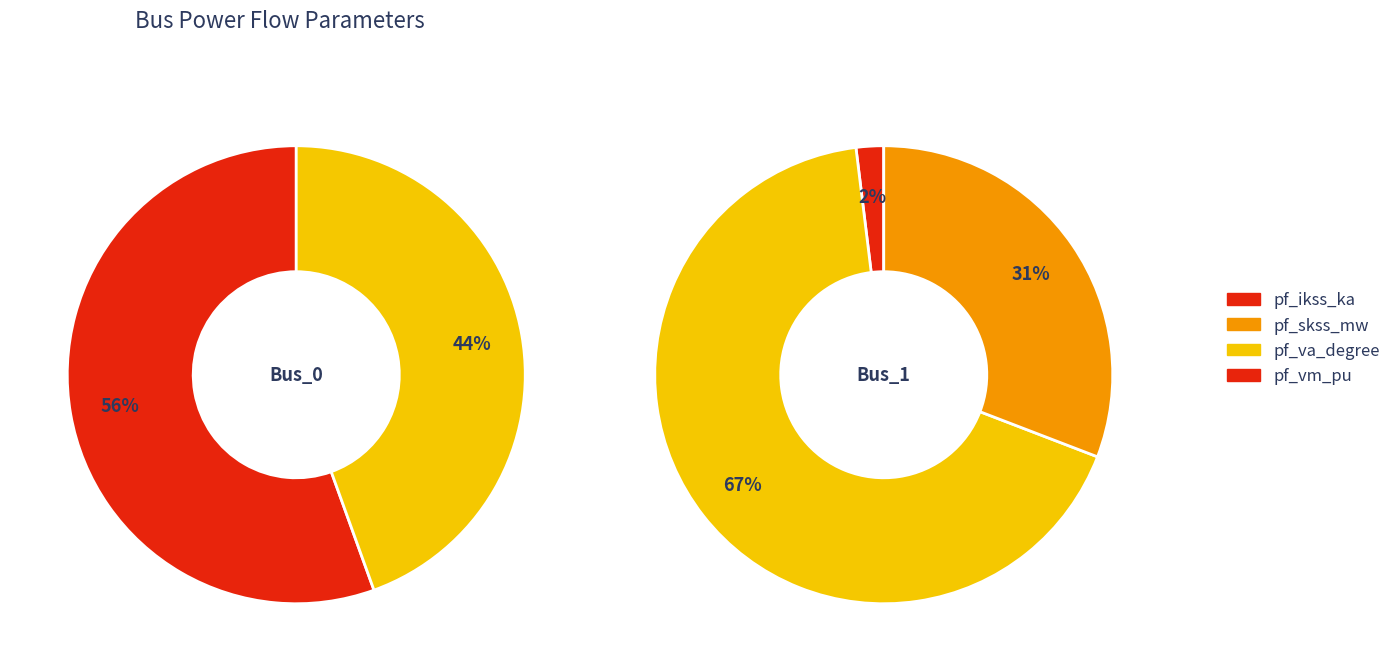

What percentage is the Bus_1 slice, to the nearest percent?

100%